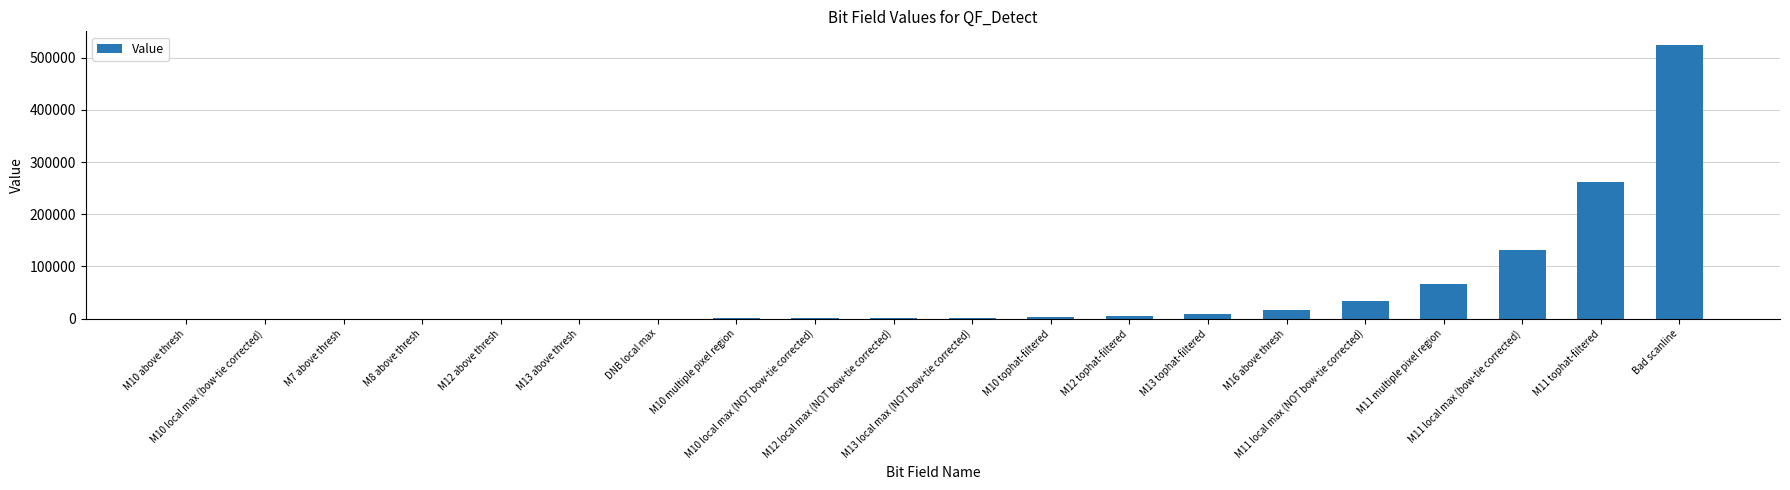

What is the sum of all values?

1048575